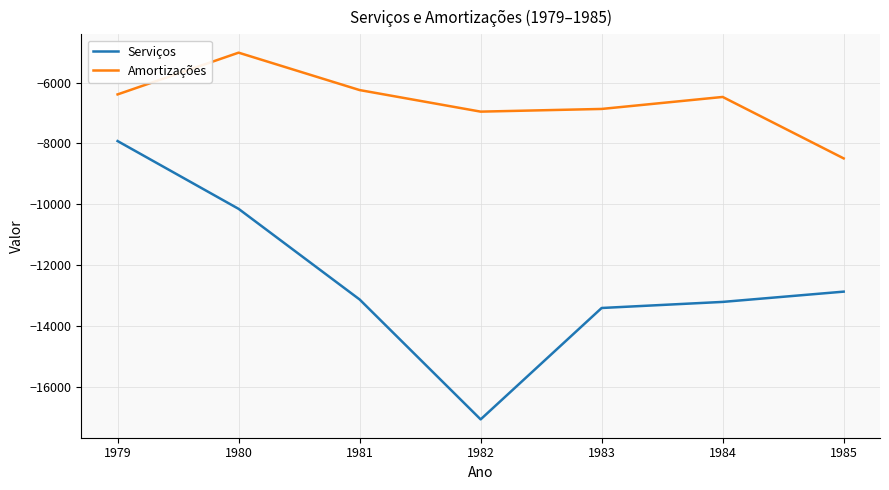

What is the average value of the Serviços series?

-12542.5